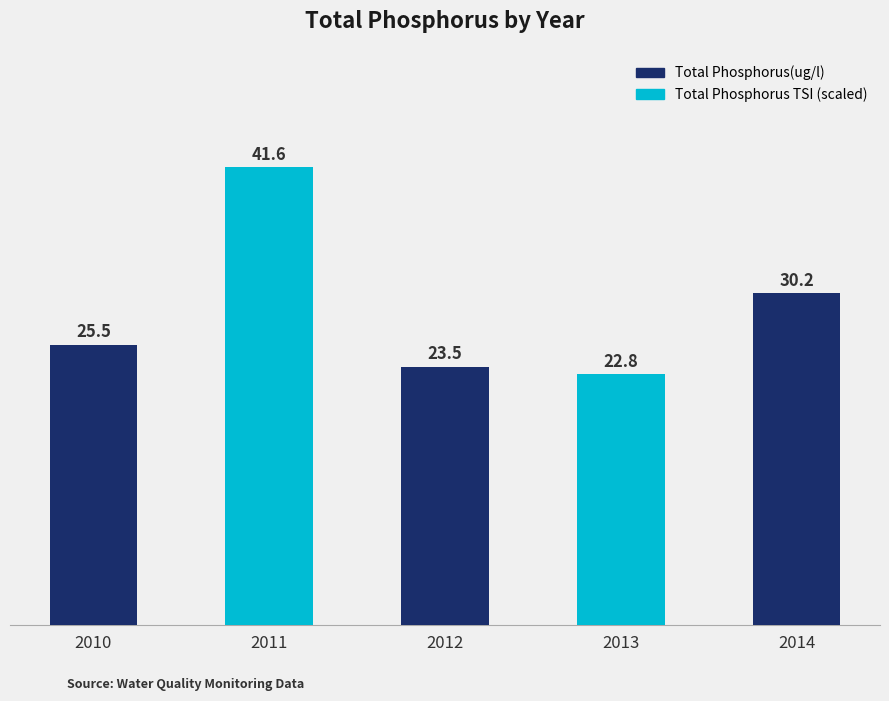

At which label is the value closest to 32?

2014